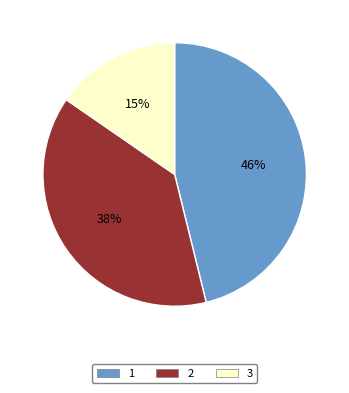

To the nearest percent, what is the combined percentage of 3 and 2?

54%